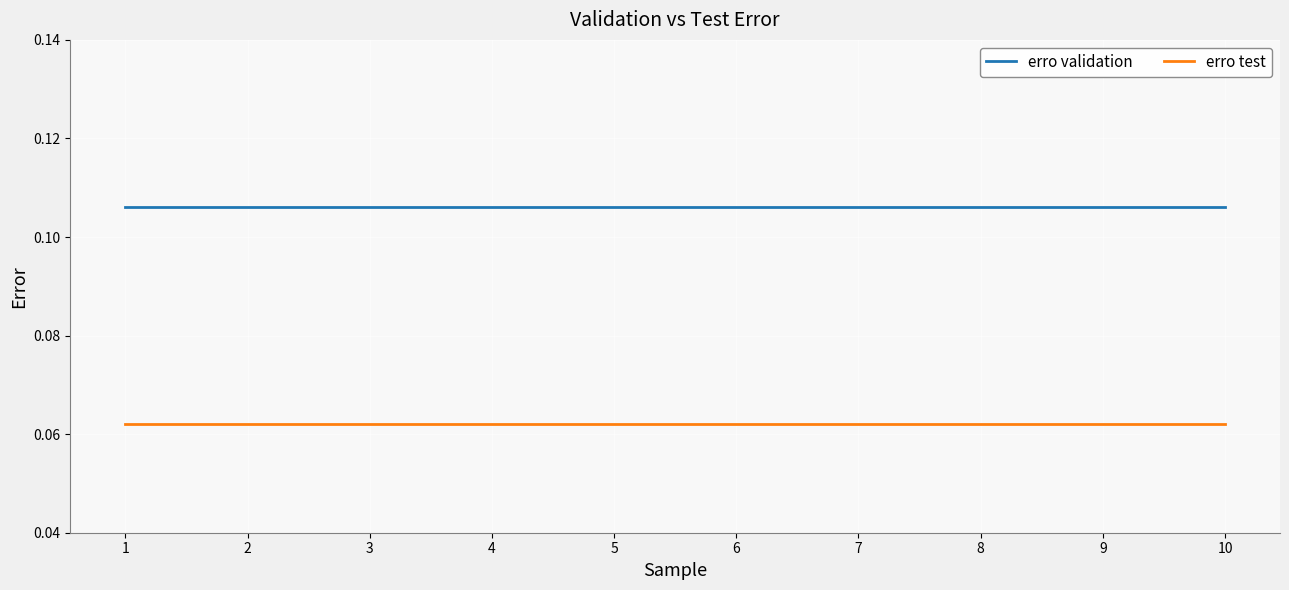

Is it true that erro validation equals 0.2 at 7?

False